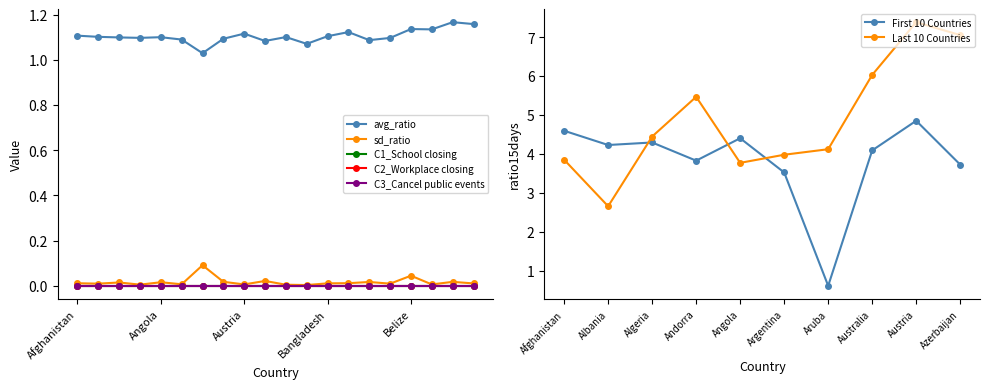

Is it true that First 10 Countries equals 0.8 at Andorra?

False